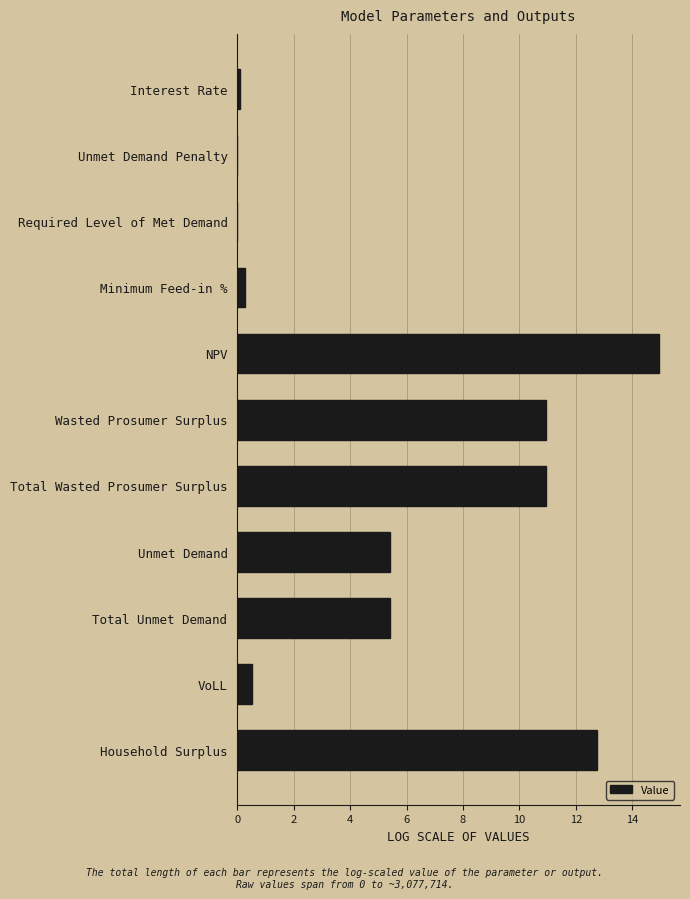

What is the sum of all values?

61.3